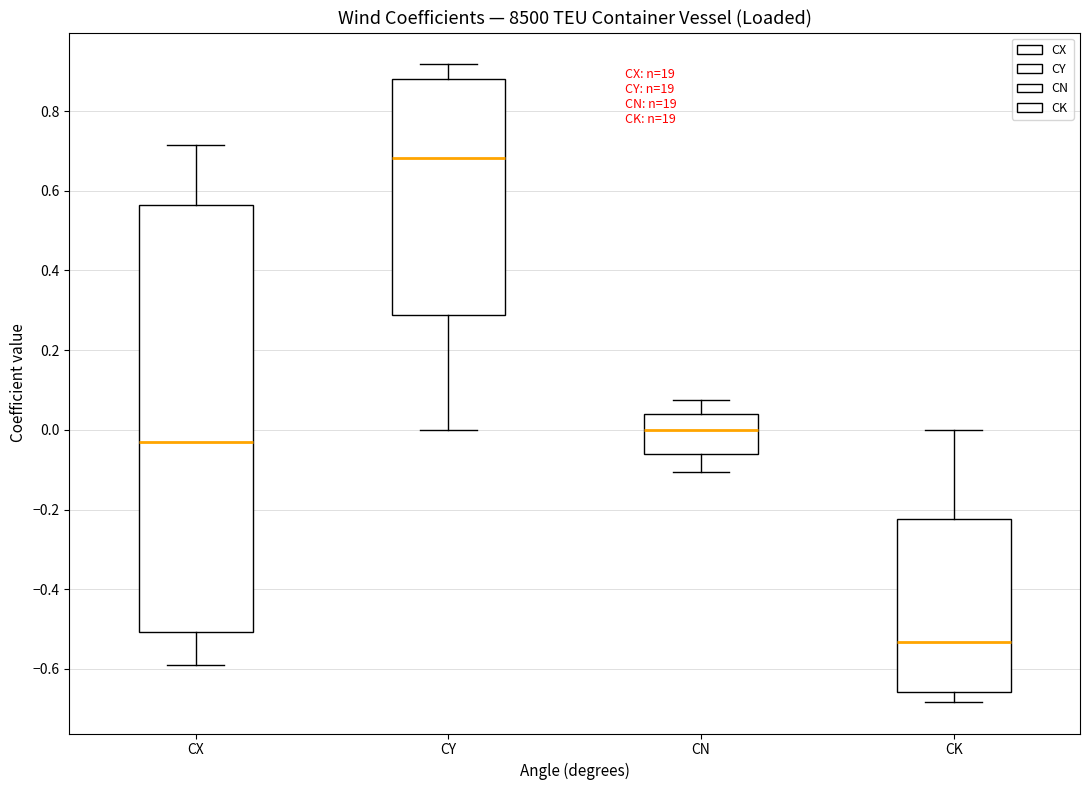

Which box's median line is the highest?

CY